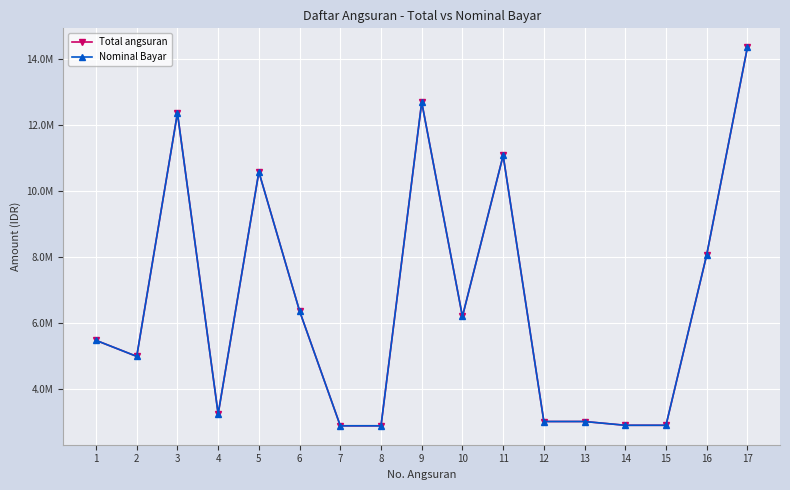

What are all the series names shown in the legend?

Total angsuran, Nominal Bayar